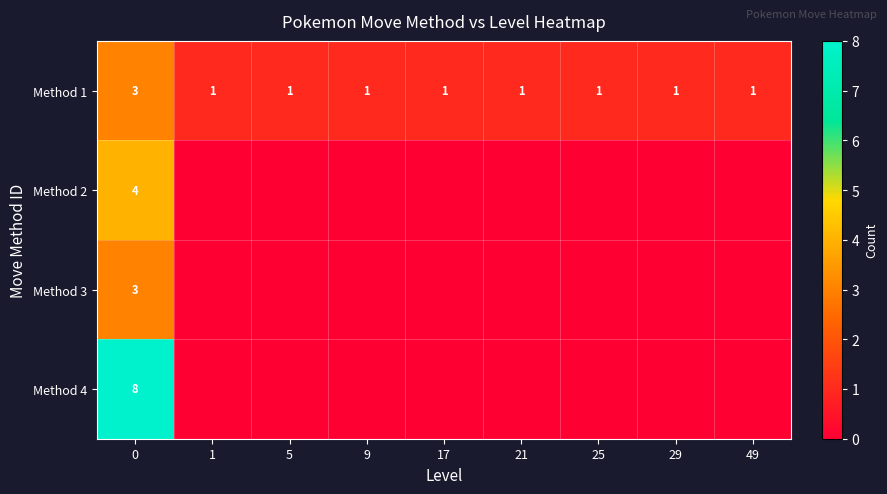

True or false: Method 1 has a value of 1 at 0.

False